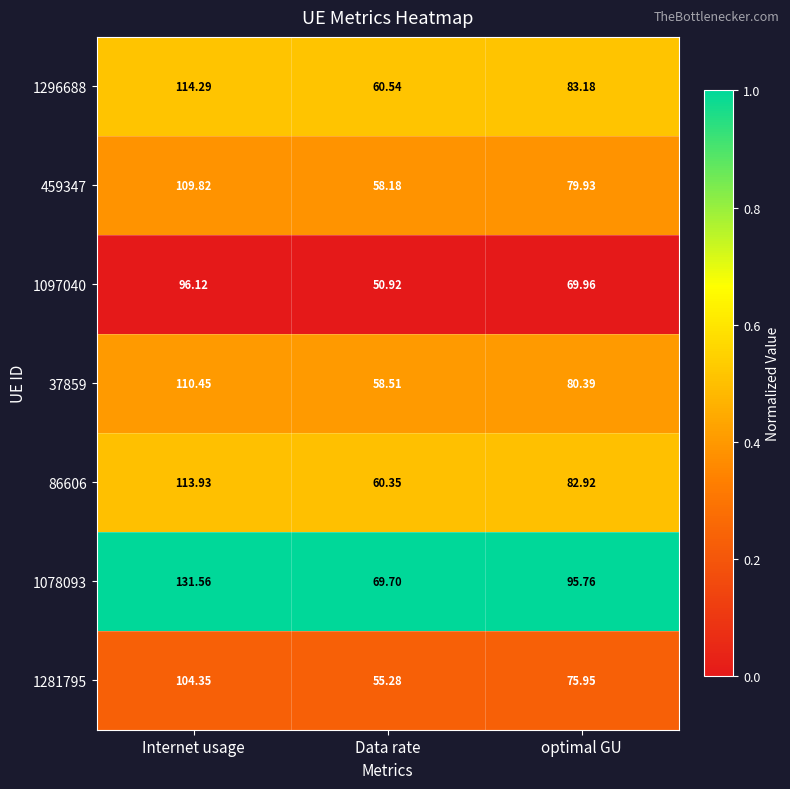

What is the total value across all series at optimal GU?

568.1